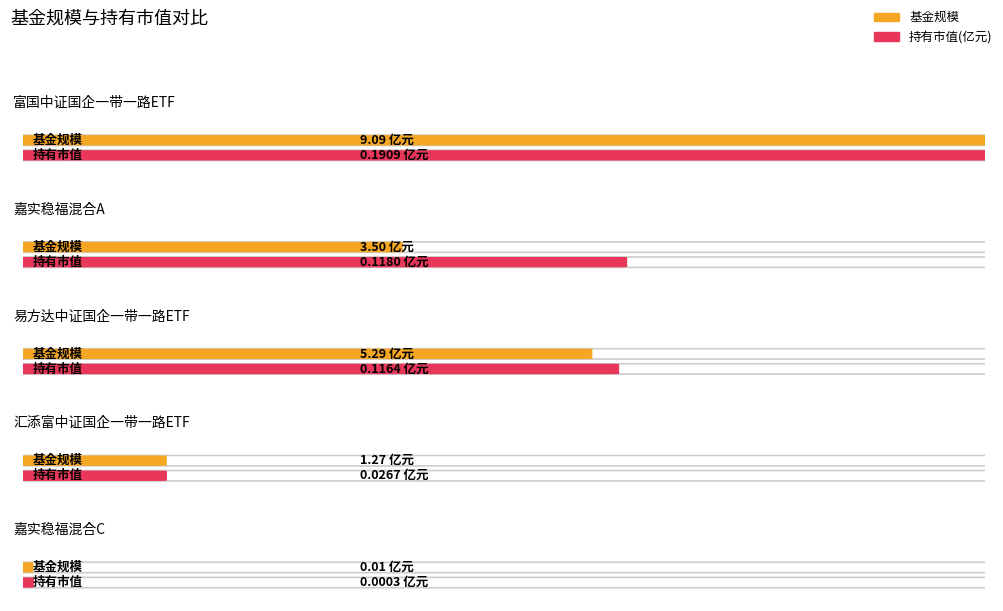

What is the label of the 2nd bar from the right?

汇添富中证国企一带一路ETF